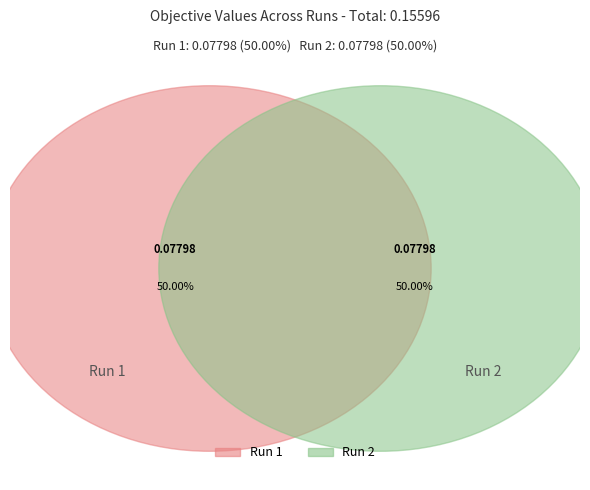

The Run 1 slice represents 55% of the pie. True or false?

False